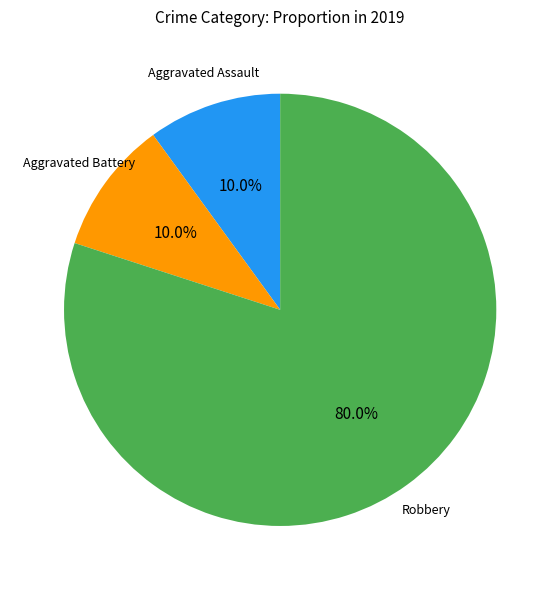

Count the number of slices in the pie.

3